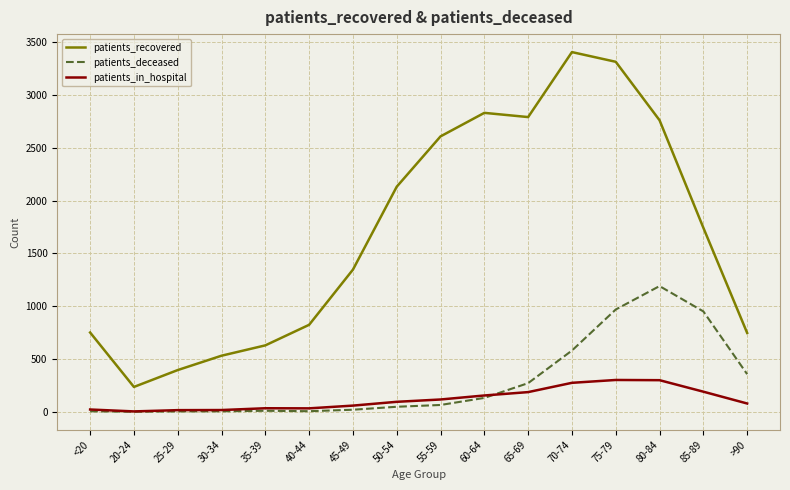

What are all the series names shown in the legend?

patients_recovered, patients_deceased, patients_in_hospital